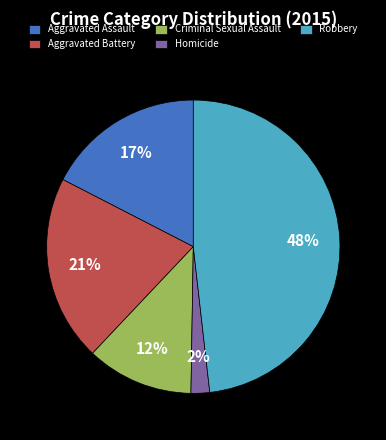

What is the ratio of the value at Aggravated Battery to the value at Aggravated Assault?

1.2